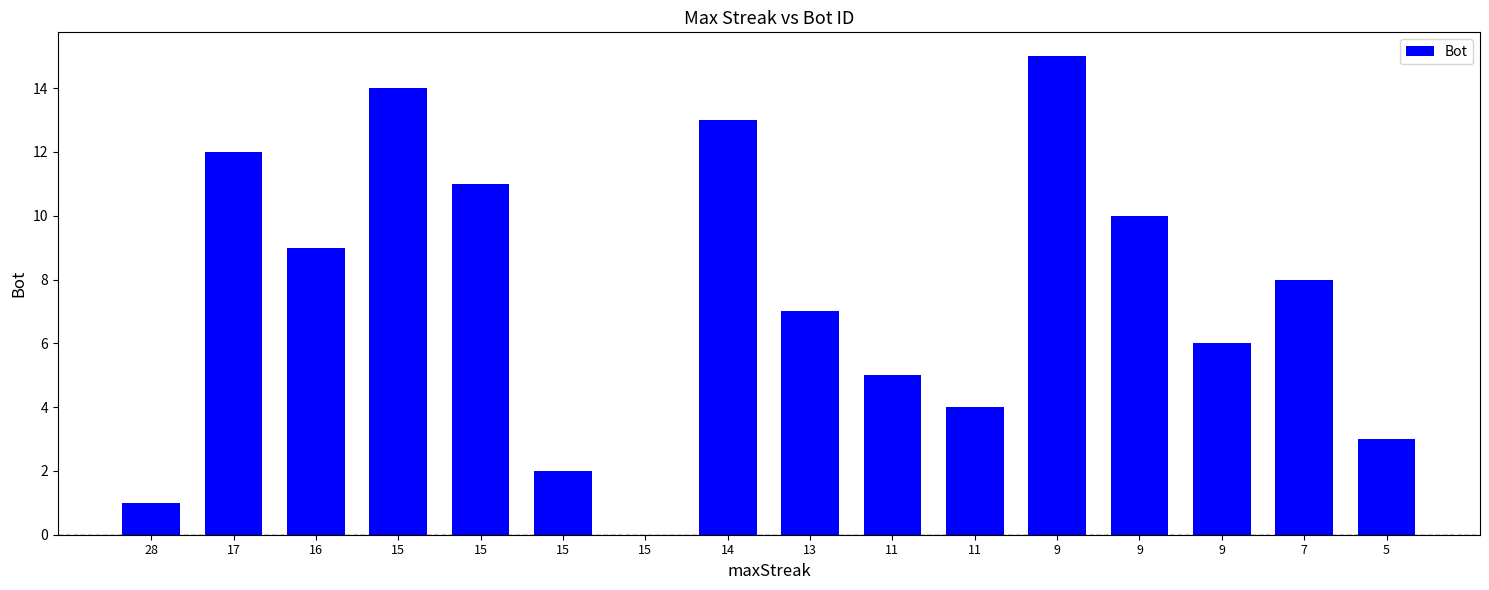

Where does the data first go above 8?

17